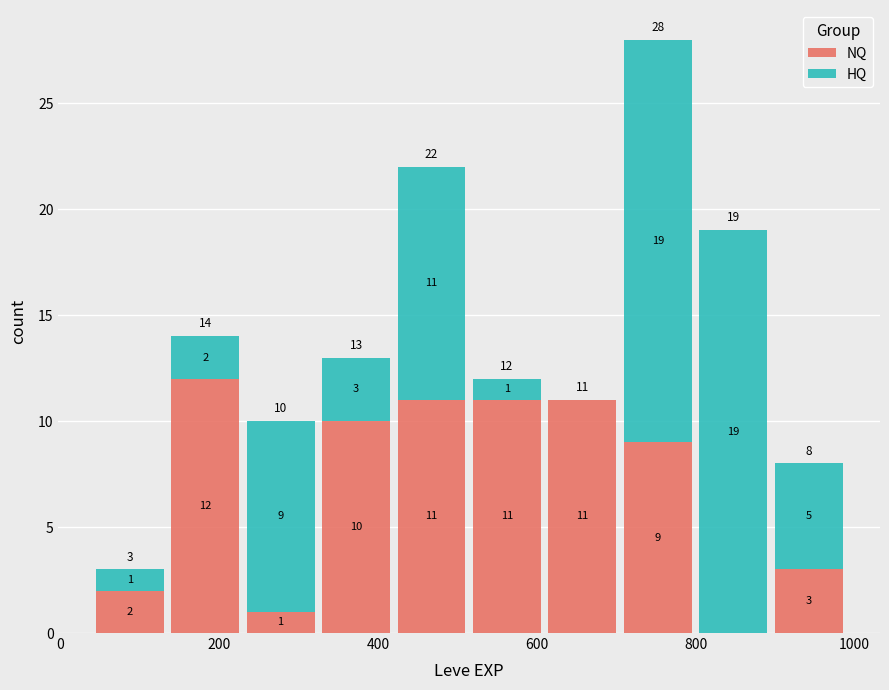

Which range on the x-axis has the tallest stacked bar (by total height)?

705 to 800